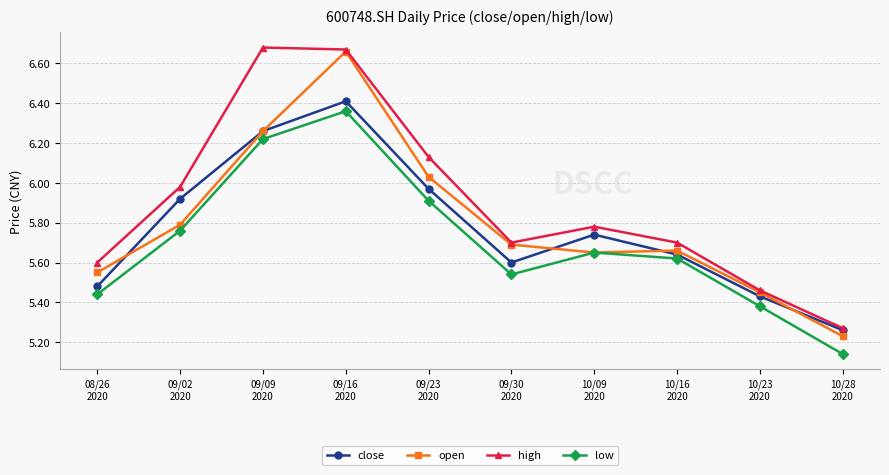

At which category does the chart reach its minimum across all series?

10/28
2020